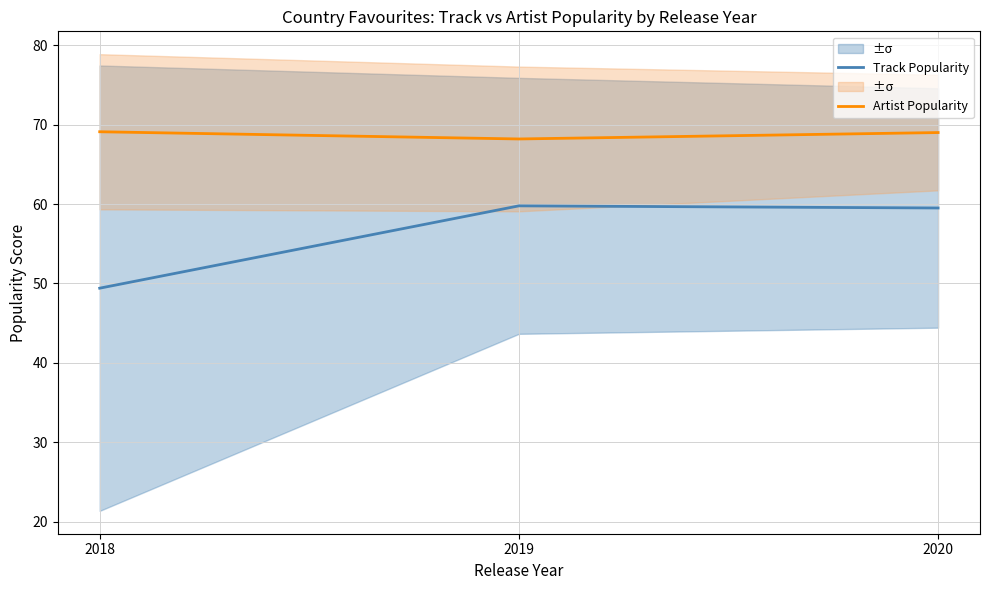

What is the maximum value shown in the chart?

69.1